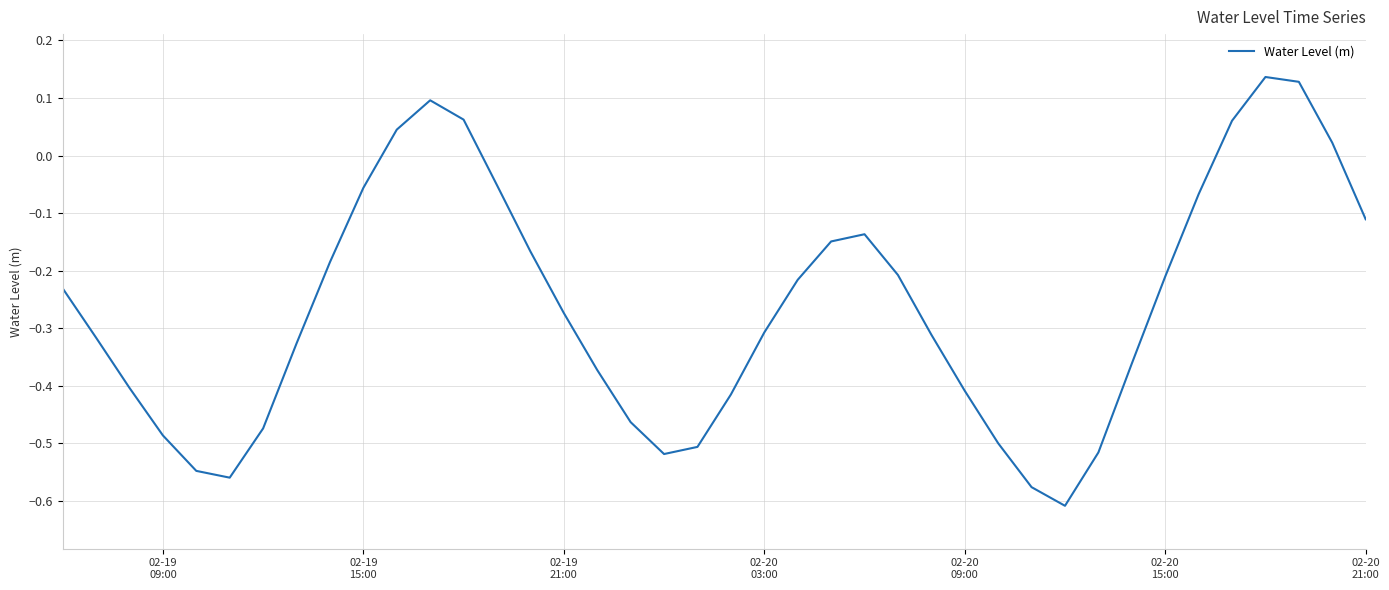

What is the difference between the maximum and minimum values?

0.7